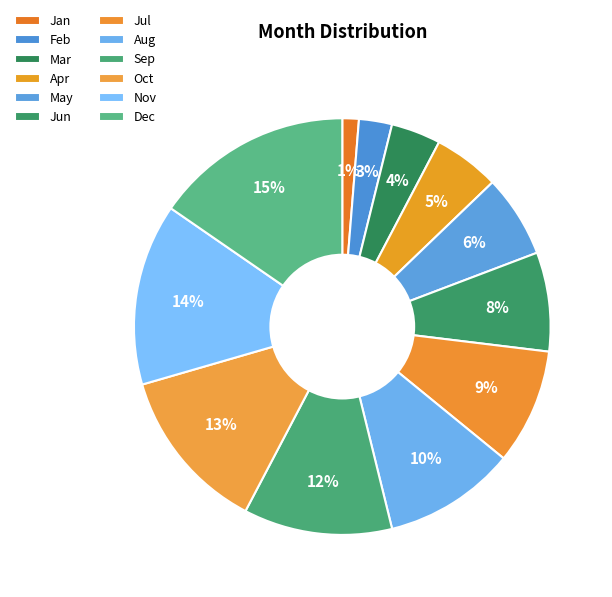

The Aug slice represents 10% of the pie. True or false?

True